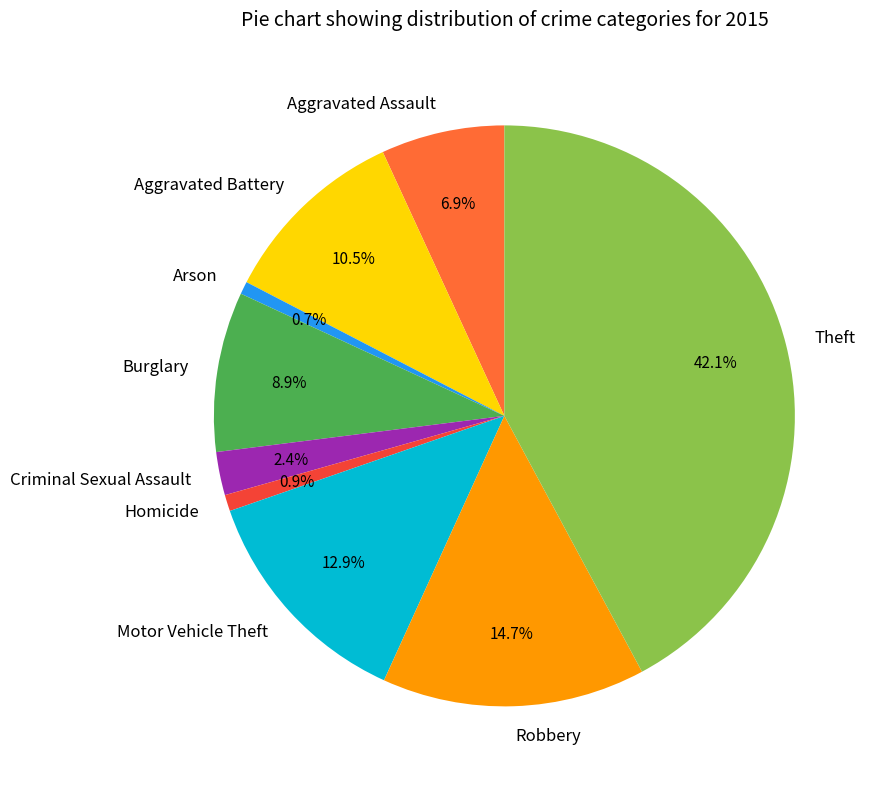

Do Homicide and Burglary together represent more than half of the pie?

No